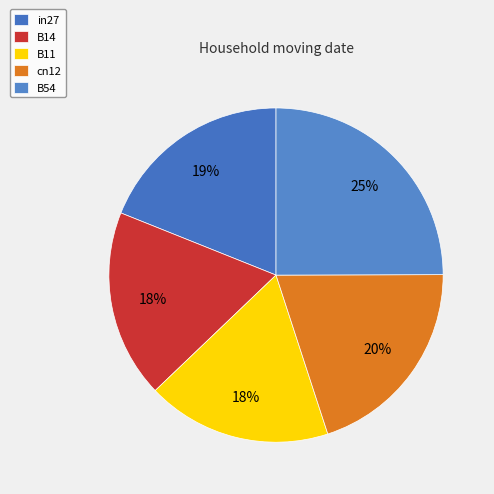

What percentage is the cn12 slice, to the nearest percent?

20%